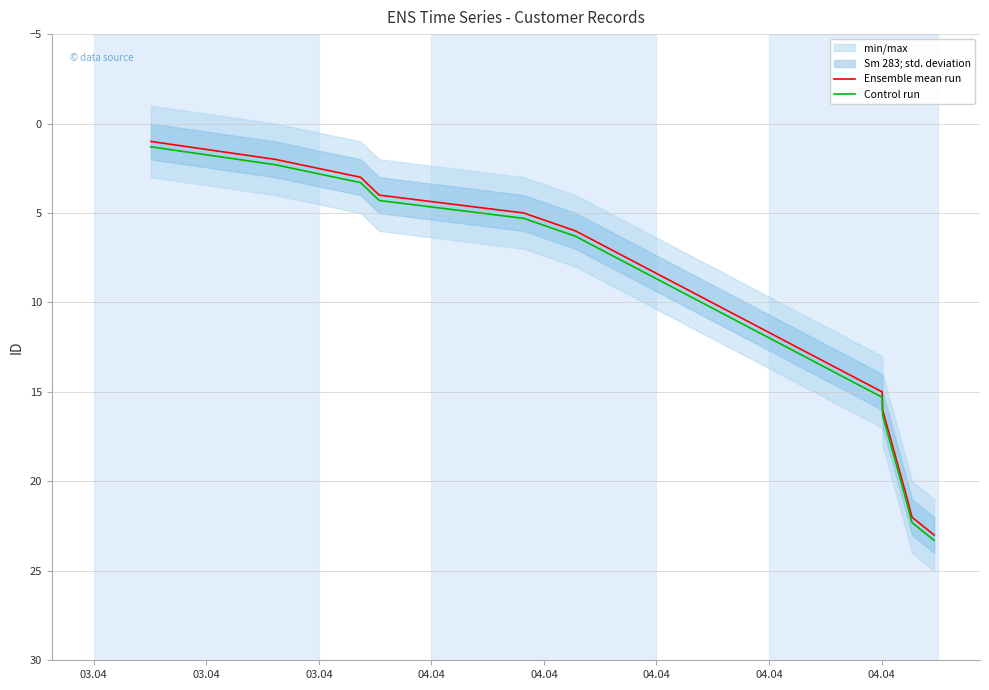

What is the minimum value for Control run?

1.3